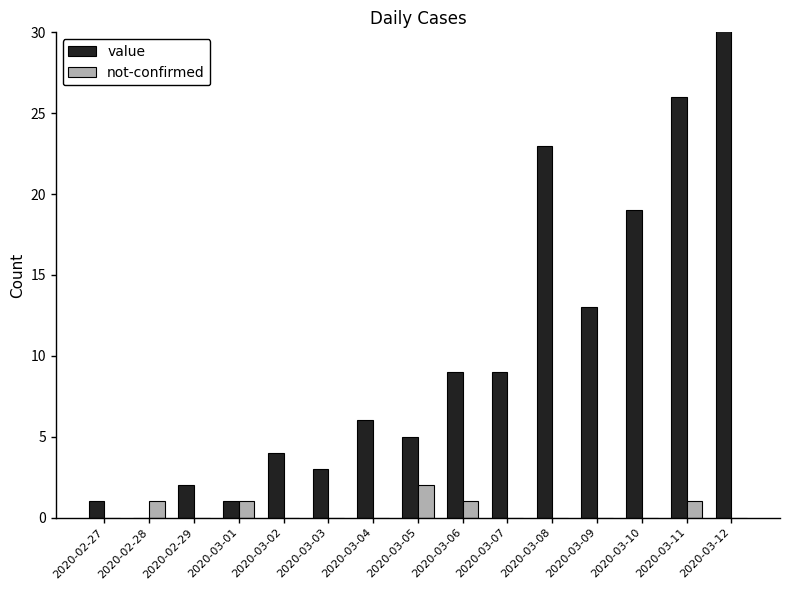

Rank the categories by value value from highest to lowest.

2020-03-12, 2020-03-11, 2020-03-08, 2020-03-10, 2020-03-09, 2020-03-06, 2020-03-07, 2020-03-04, 2020-03-05, 2020-03-02, 2020-03-03, 2020-02-29, 2020-02-27, 2020-03-01, 2020-02-28